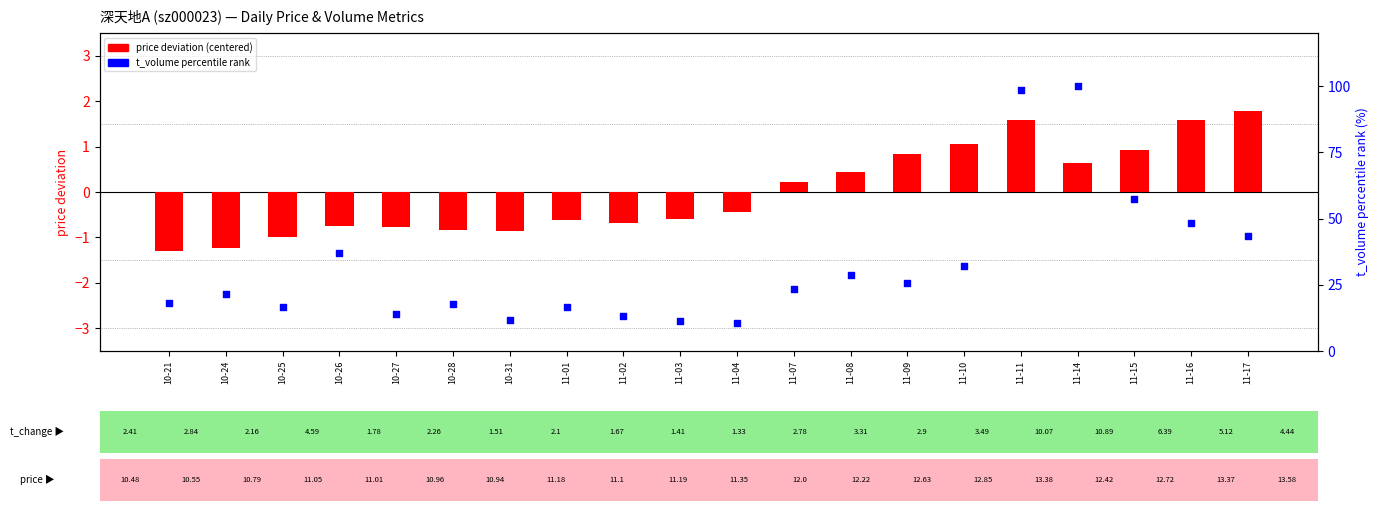

At which category is the sum across all series the highest?

11-14